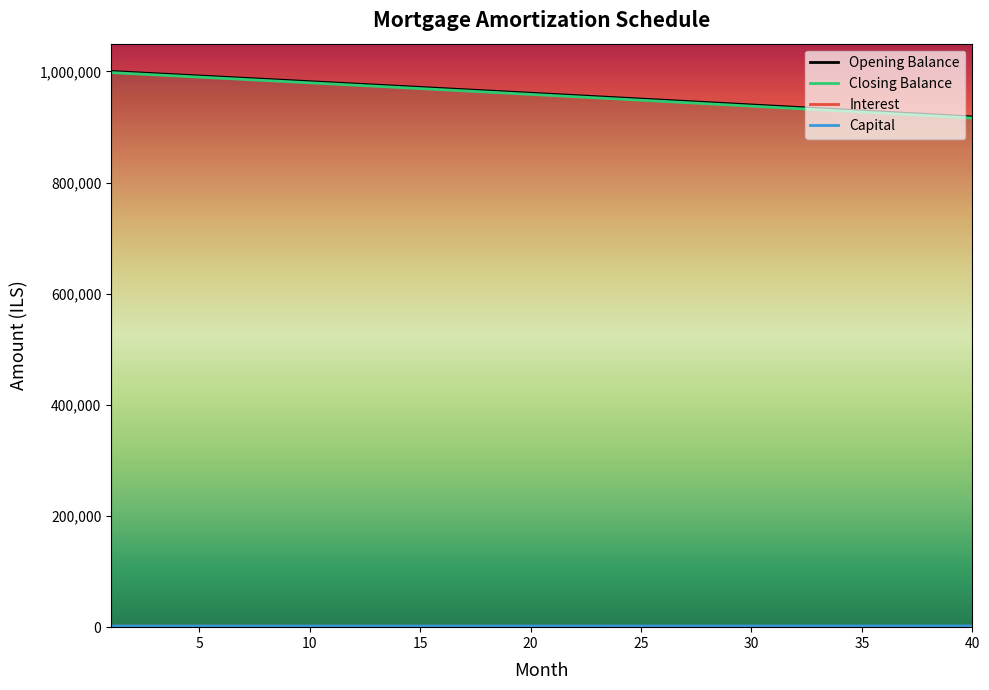

Count the number of data series in this chart.

4